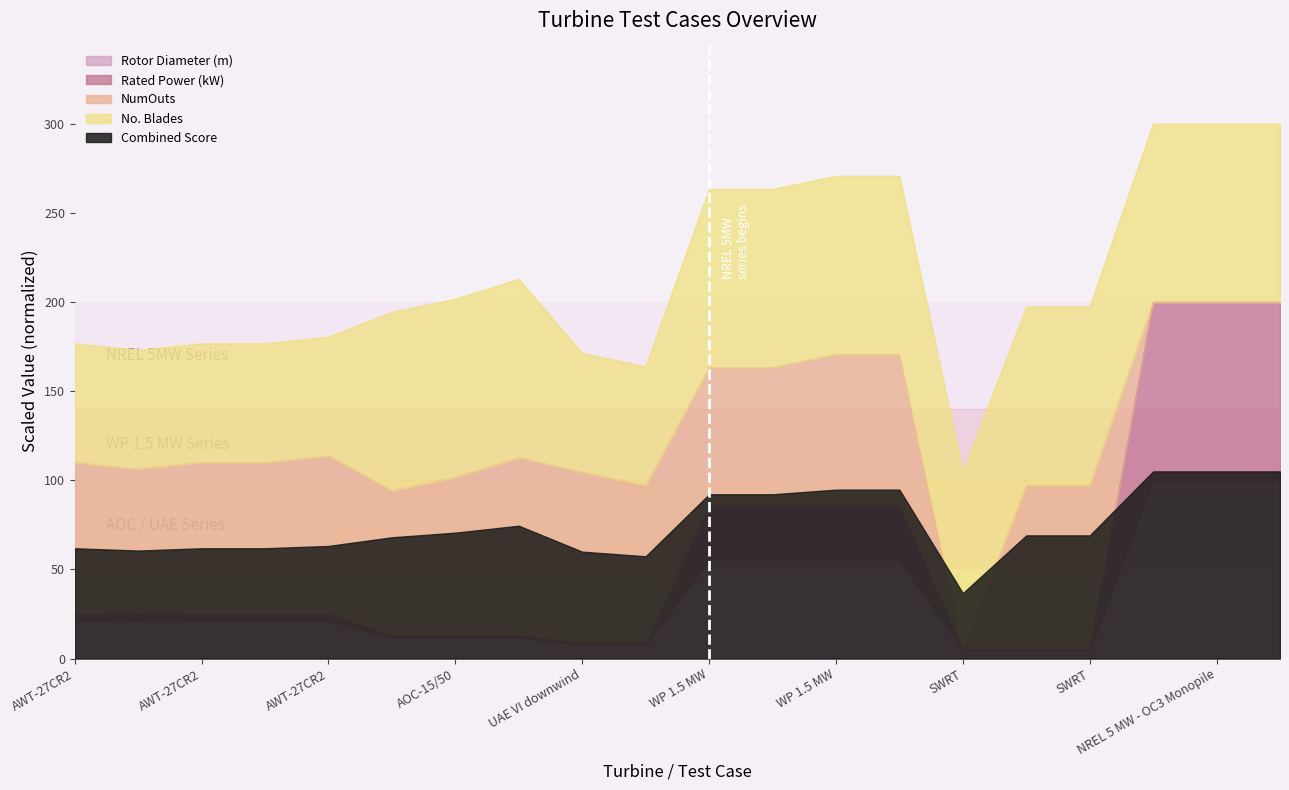

Which series has the widest spread of values?

Rated Power (kW)